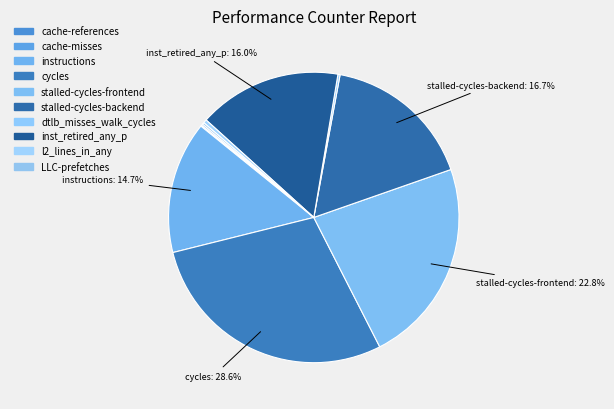

To the nearest percent, what is the average slice percentage?

10%